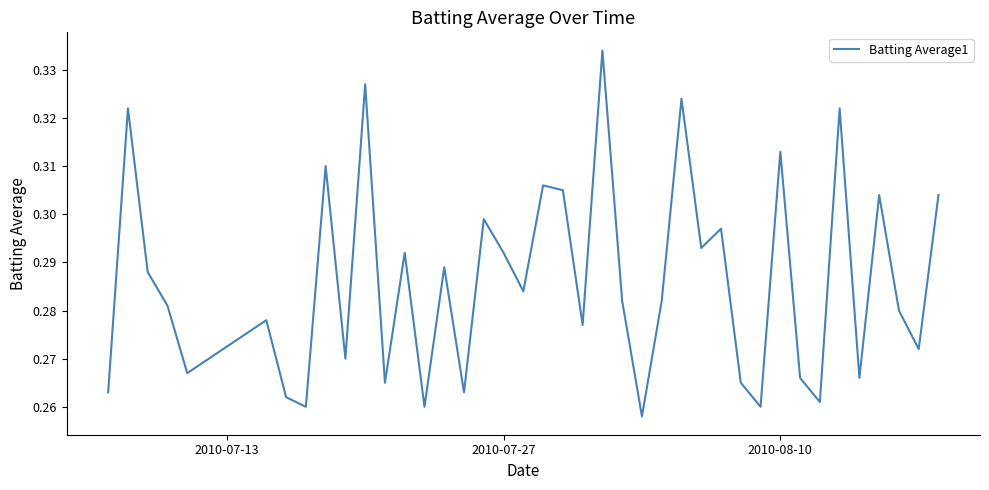

How many lines are shown in the chart?

1